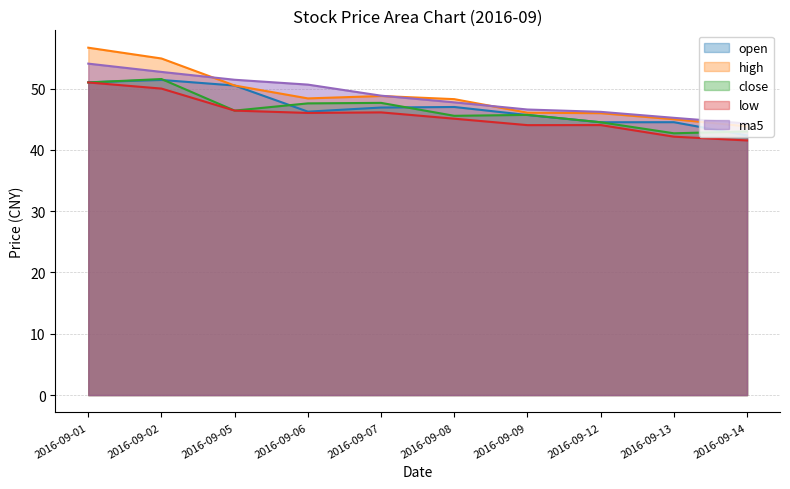

What is the greatest value displayed?

56.7